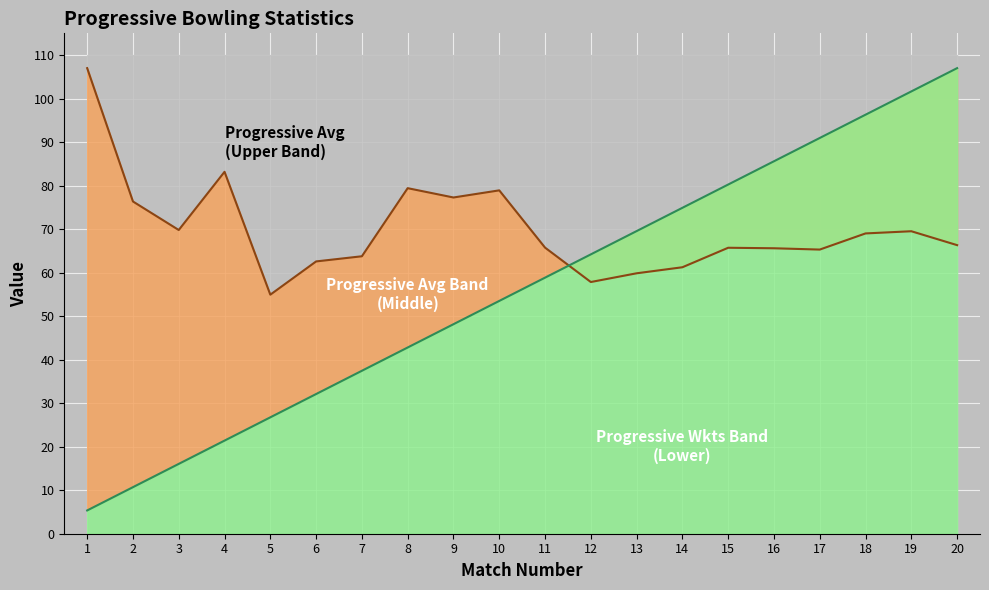

Where is the first local maximum for Progressive Avg?

4